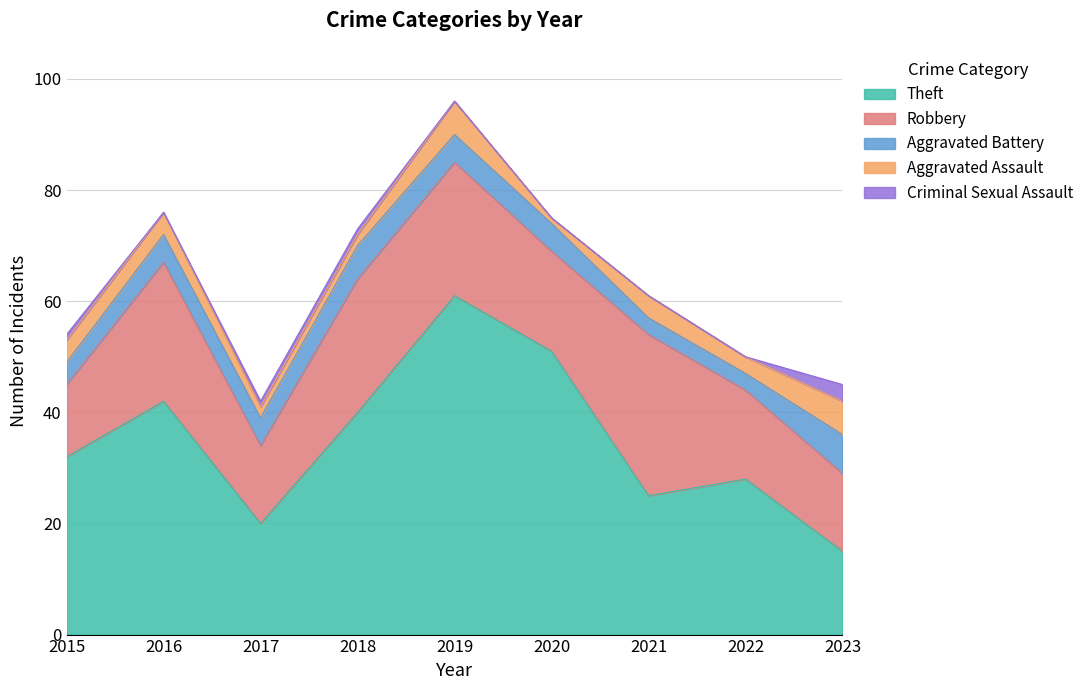

What is the total value across all series at 2016?

76